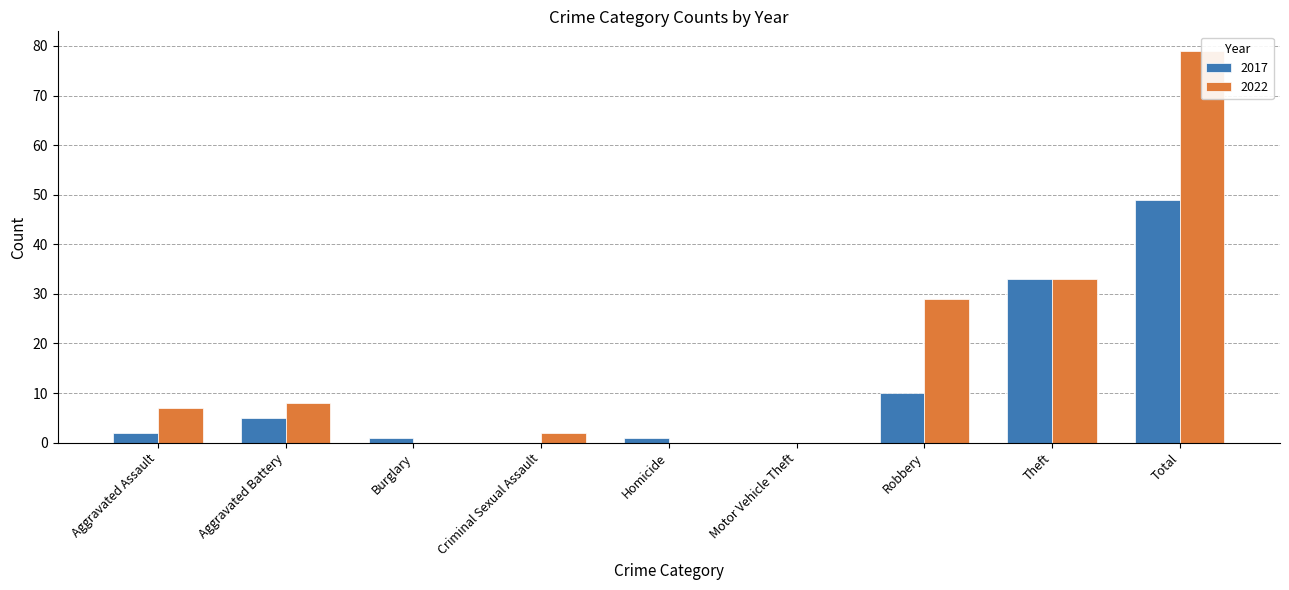

Which has a higher value, Criminal Sexual Assault or Homicide?

Homicide